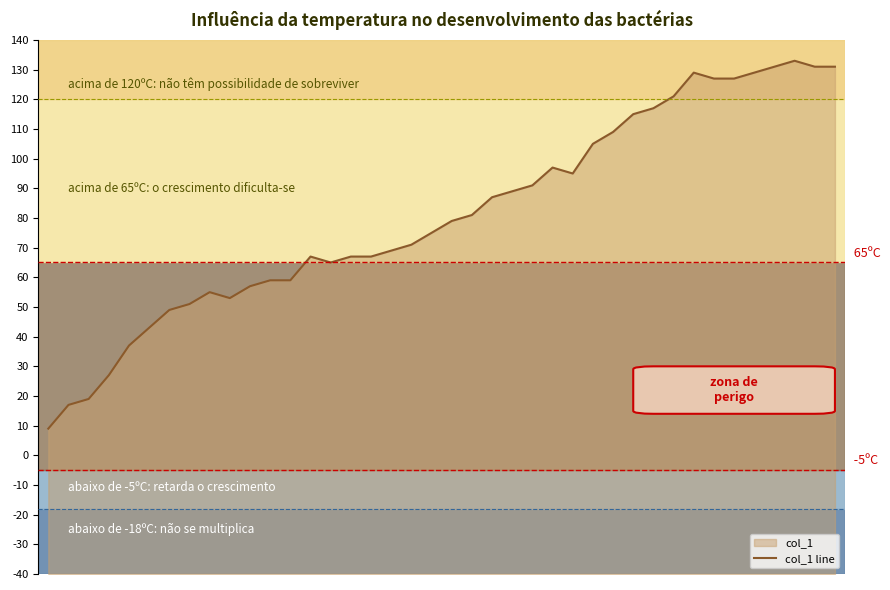

Count the number of values greater than 79.

19